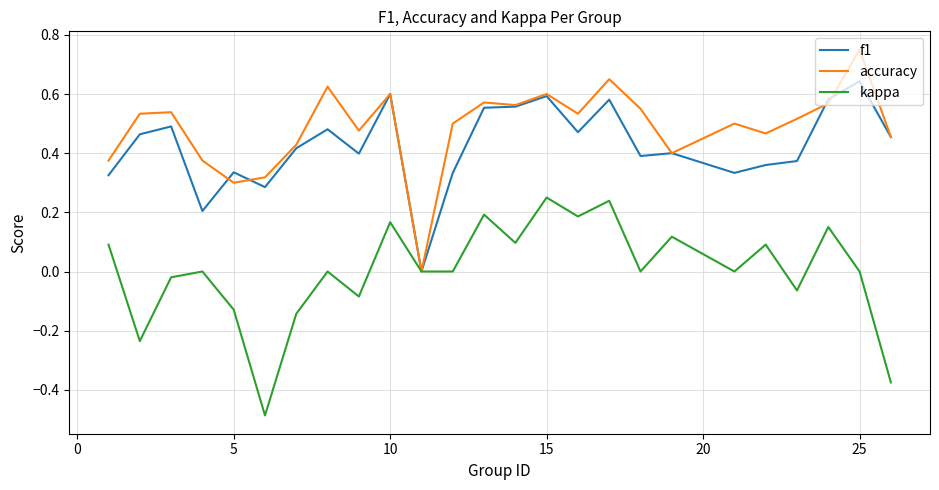

True or false: accuracy has more than 0 points higher than both neighbors.

True